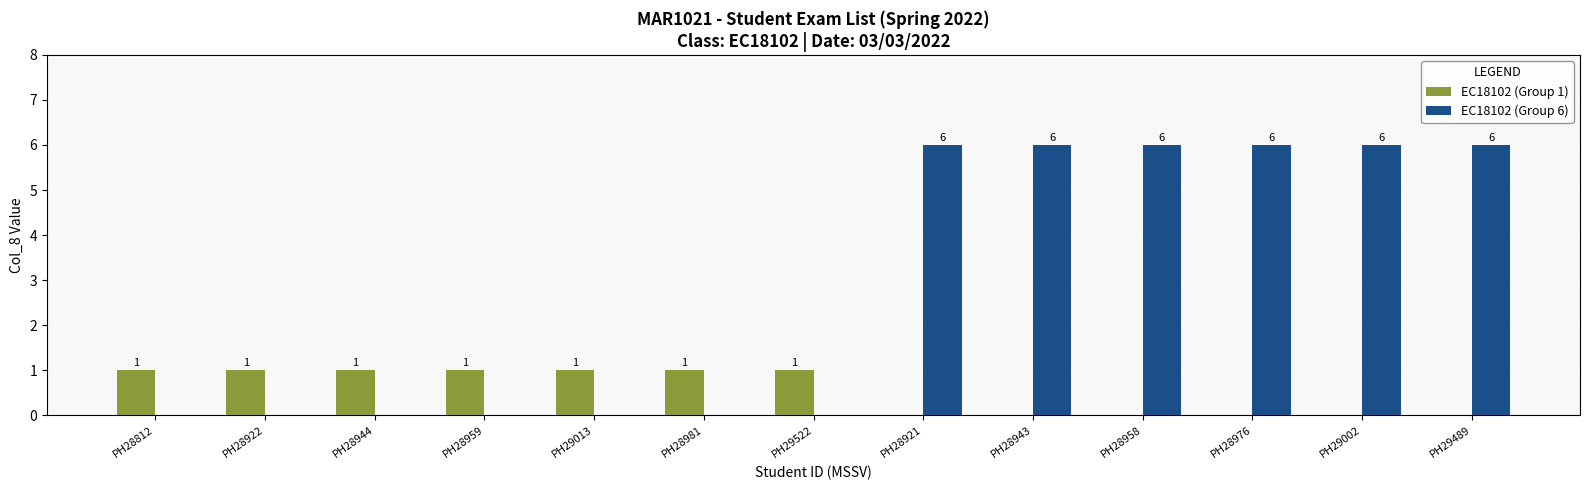

What is the highest value of the EC18102 (Group 6) series?

6